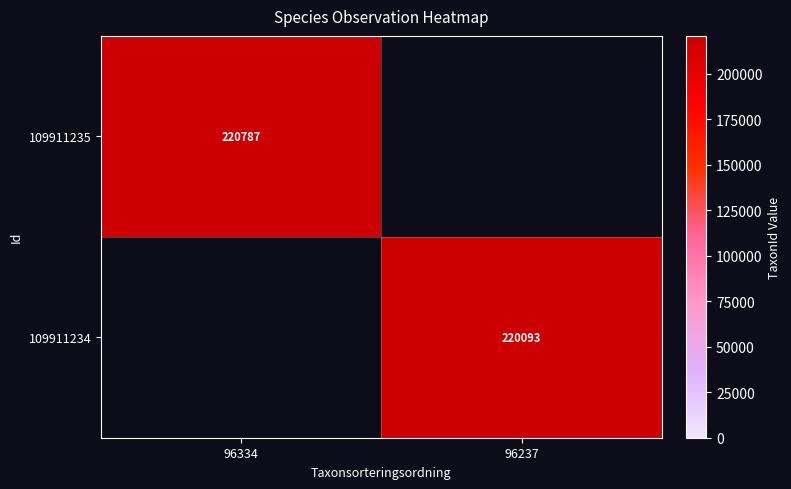

Is the value of 109911234 at 96237 greater than the value of 109911235 at 96334?

No